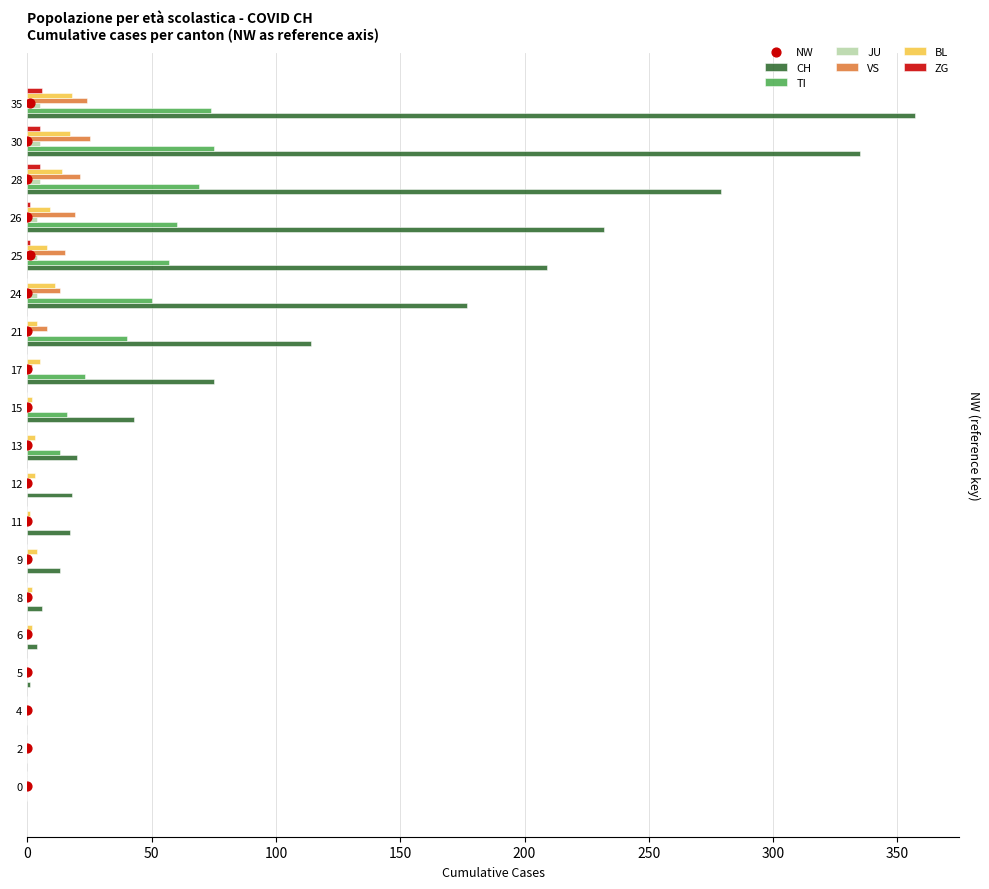

Which series reaches the minimum Y coordinate?

CH